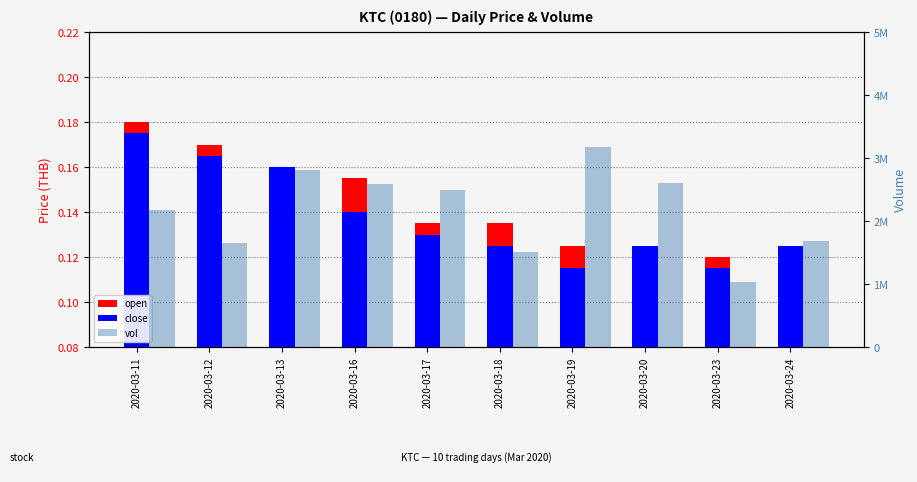

Reading right to left, extract all data points from this chart.

open: 0.1	0.1	0.1	0.1	0.1	0.1	0.2	0.2	0.2	0.2
close: 0.1	0.1	0.1	0.1	0.1	0.1	0.1	0.2	0.2	0.2
vol: 1683600.0	1034100.0	2595600.0	3169700.0	1502700.0	2497500.0	2585800.0	2810200.0	1652800.0	2172100.0